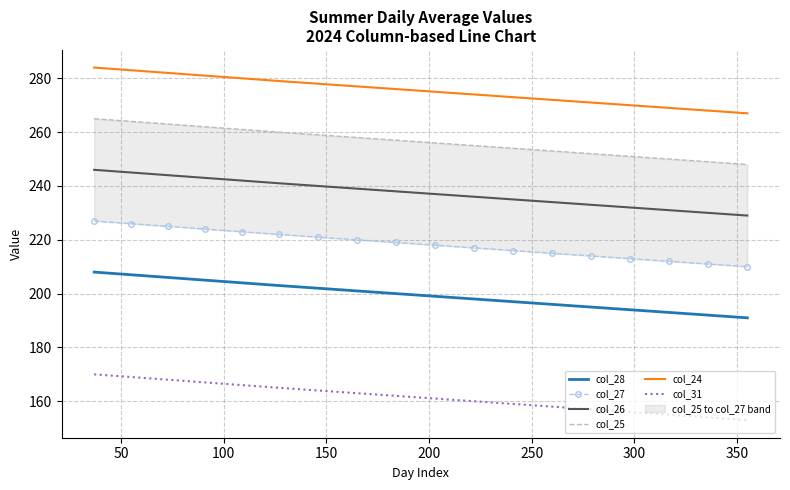

What is the minimum value for col_28?

191